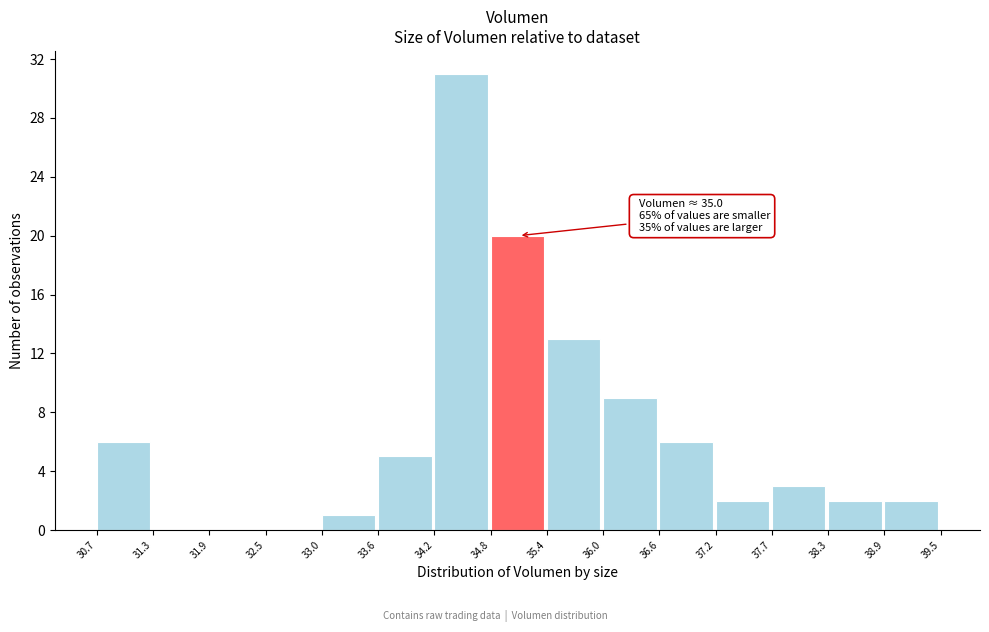

Which range on the x-axis has the tallest bar?

34.2 to 34.8